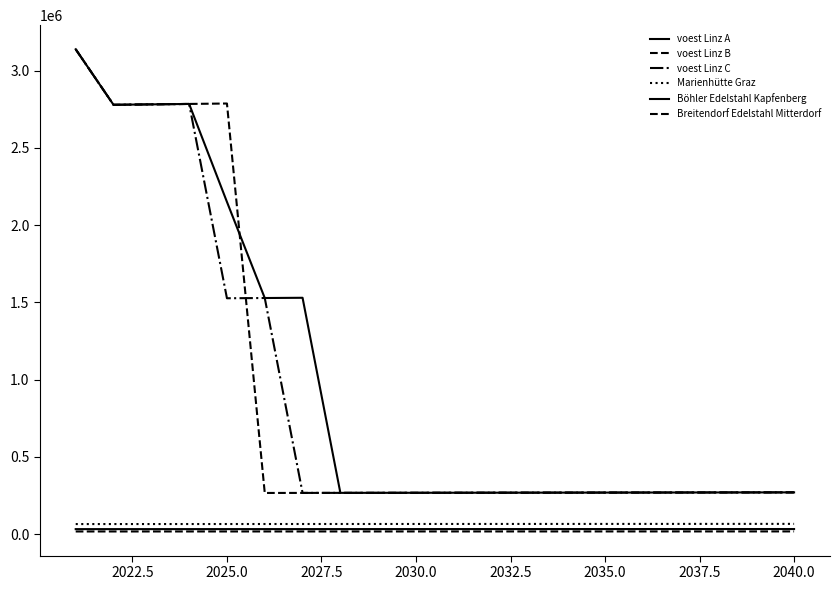

At how many categories does at least one series exceed 1815523?

5